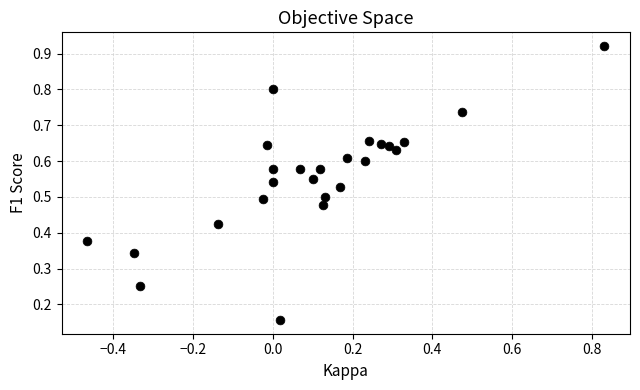

What is the range of Y values (max minus min)?

0.8